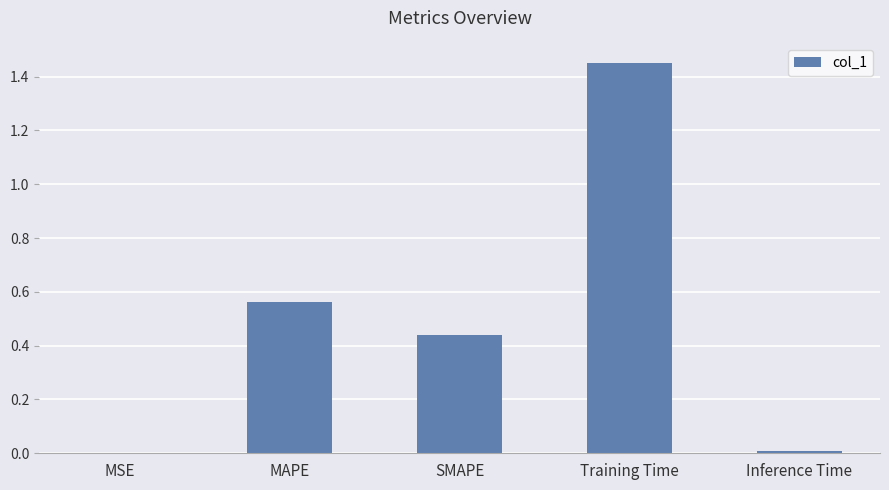

What is the difference between the values at SMAPE and Training Time?

1.0